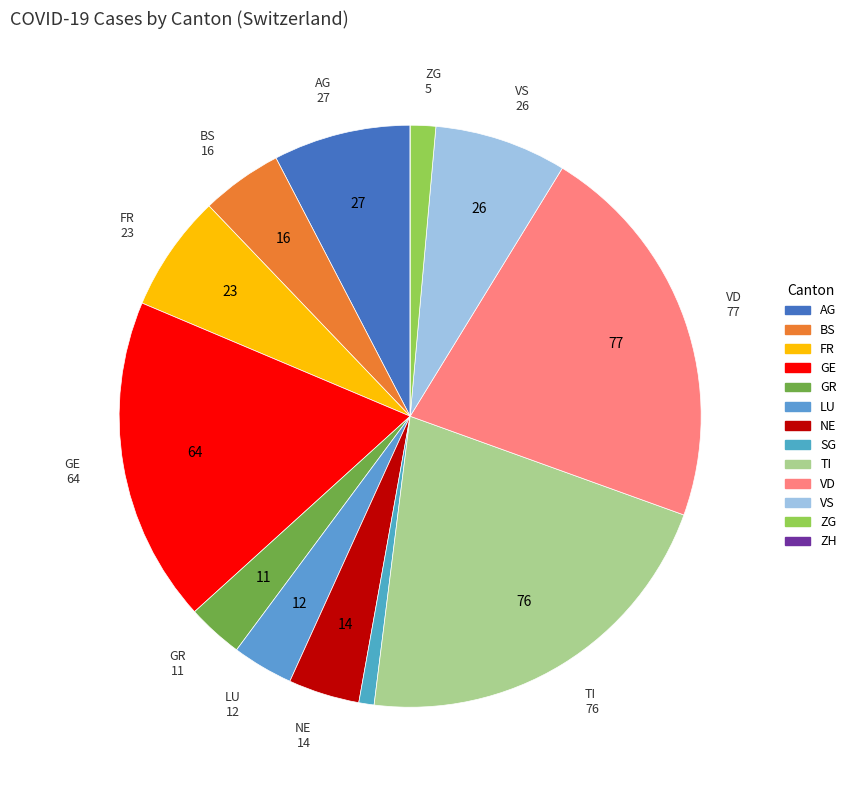

Is there any slice that represents more than half of the pie?

No